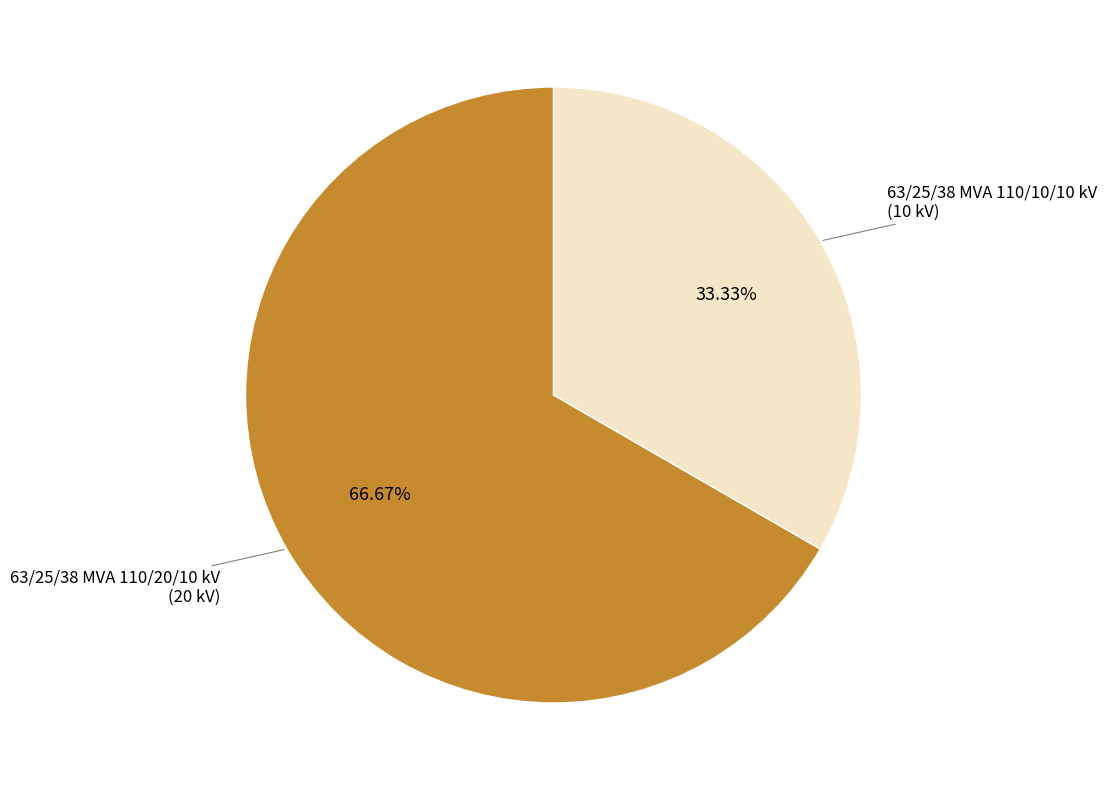

Is there a majority slice in this chart?

Yes